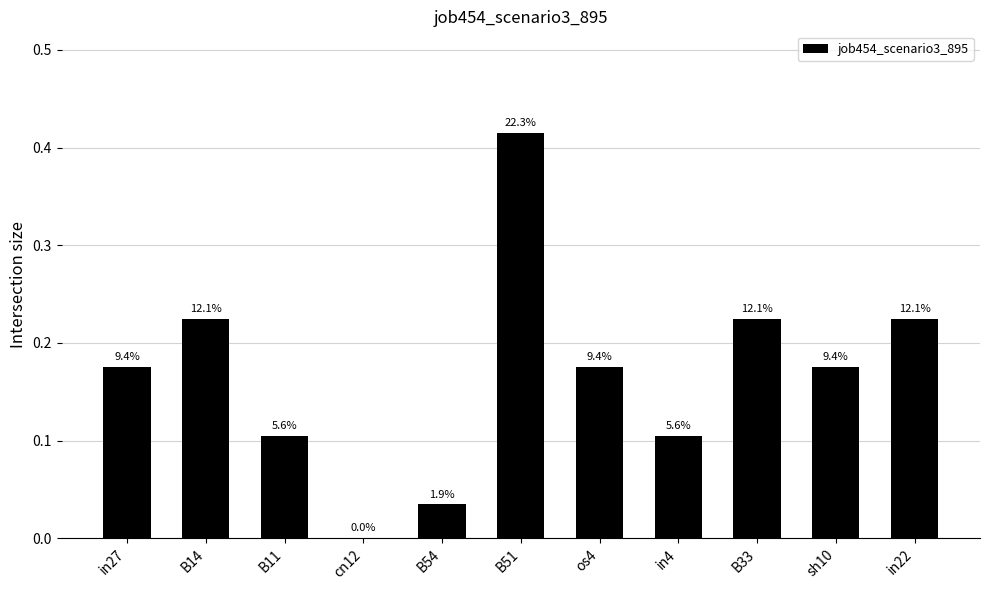

Are the bars horizontal?

No